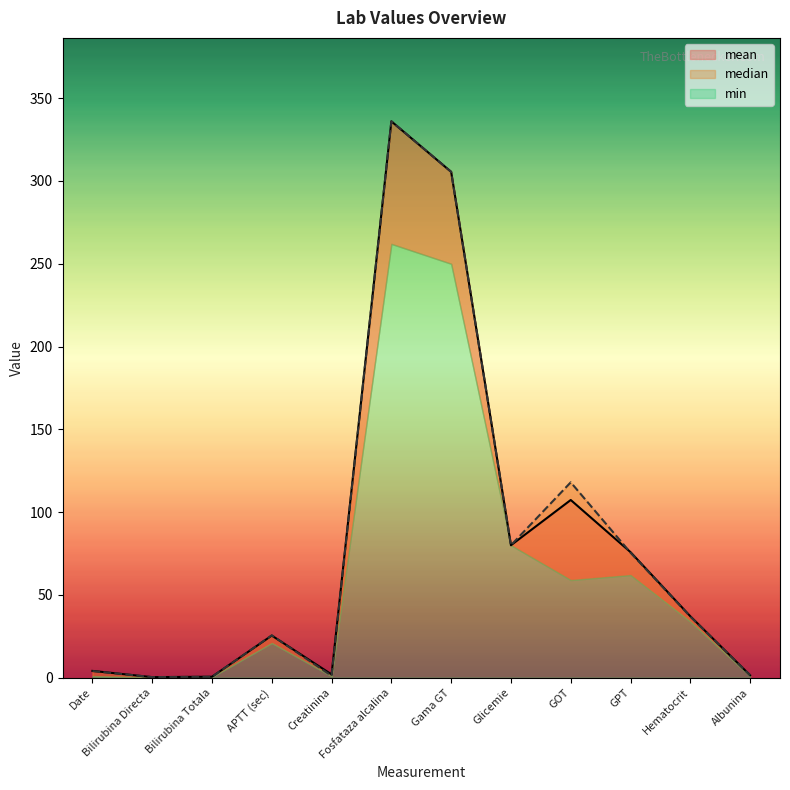

How many lines are shown in the chart?

2